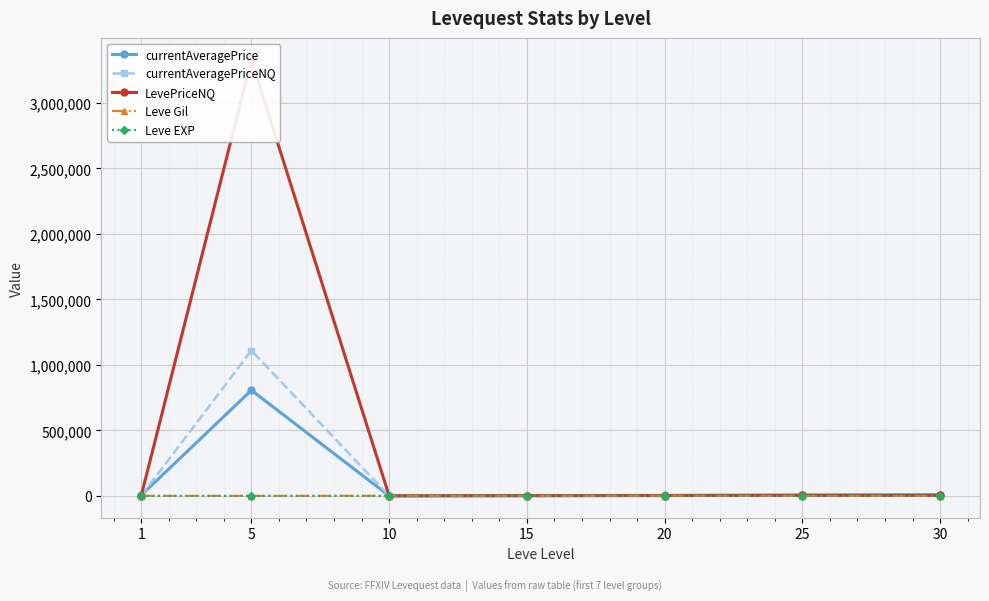

What is the spread (max minus min) of values at 15?

2412